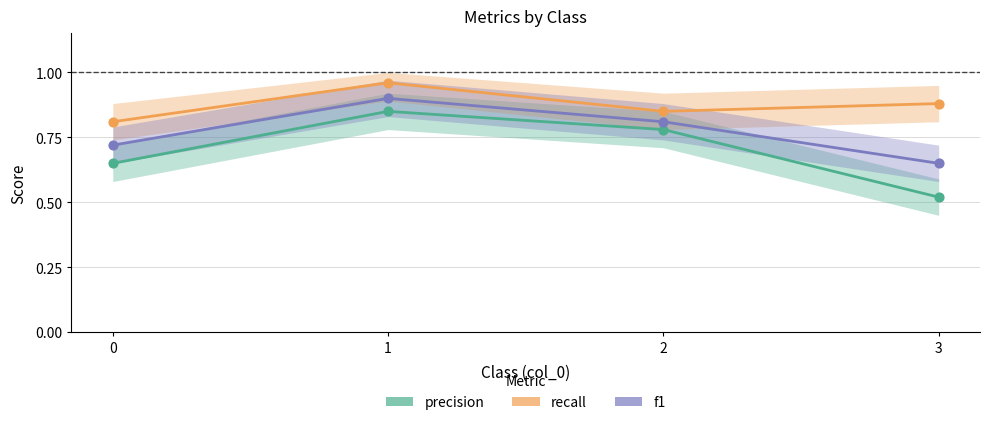

Which series has the largest total across all categories?

recall